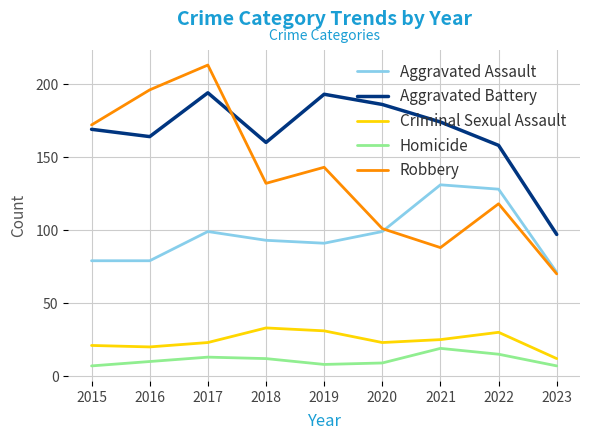

What is the difference between the highest and lowest values at 2023?

90